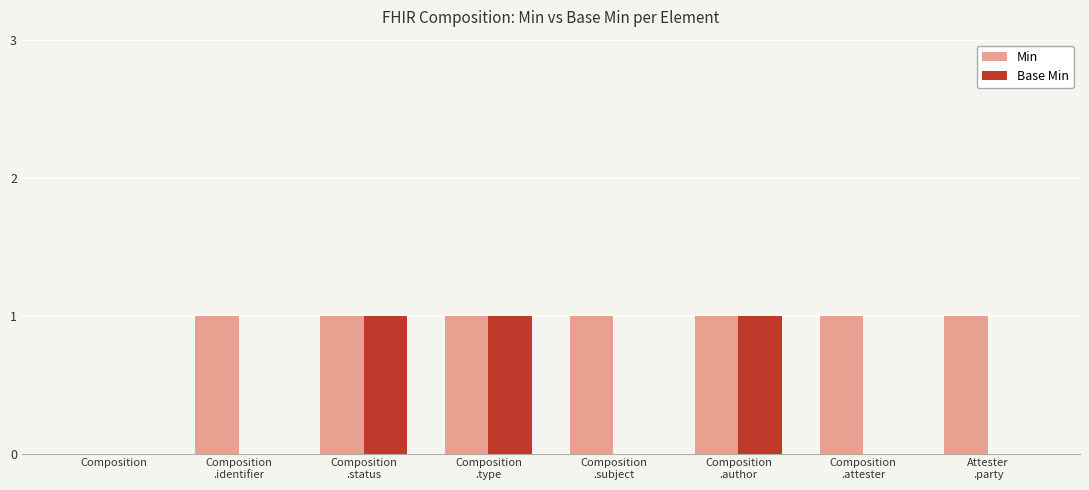

What is the sum of all Min values?

7